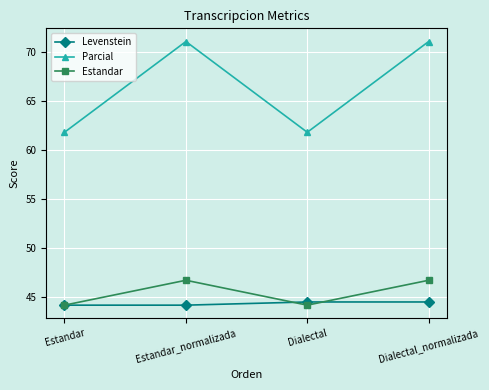

The value of Parcial at Estandar is 85.5. True or false?

False